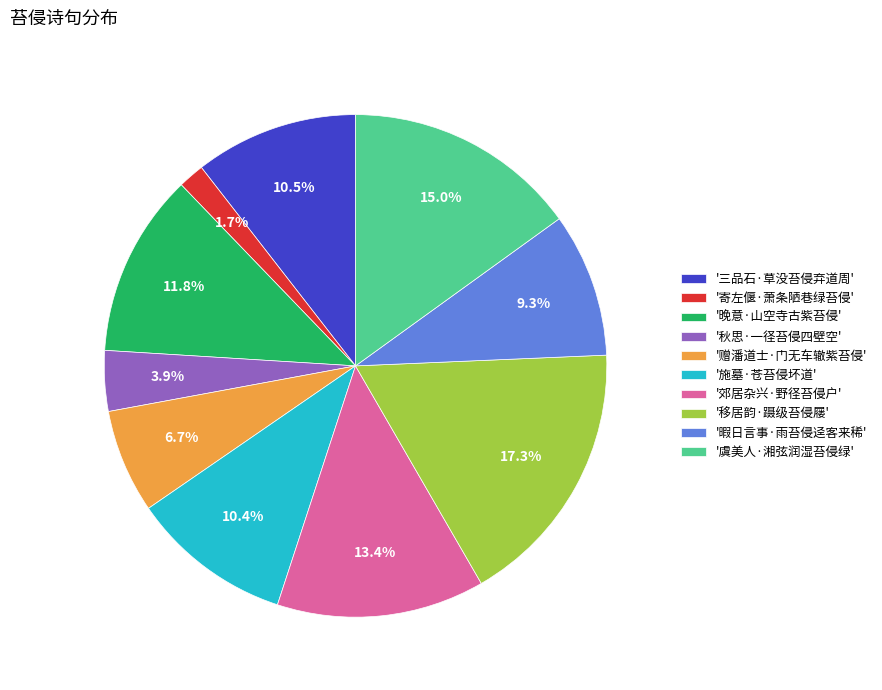

Which category has the smallest portion of the pie?

'寄左偃·萧条陋巷绿苔侵'